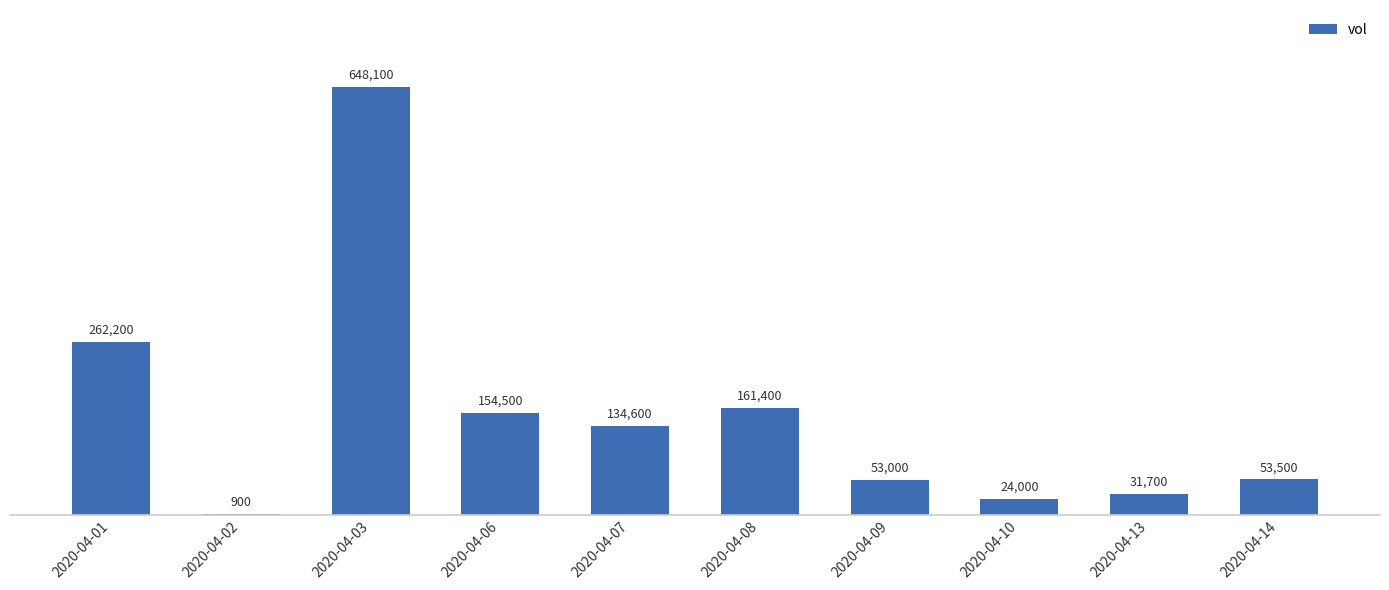

How many data points does each series have?

10